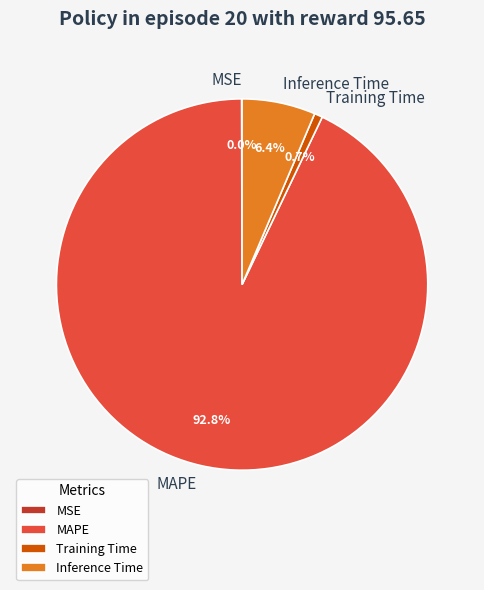

Is it true that Inference Time is 16% of the pie?

False